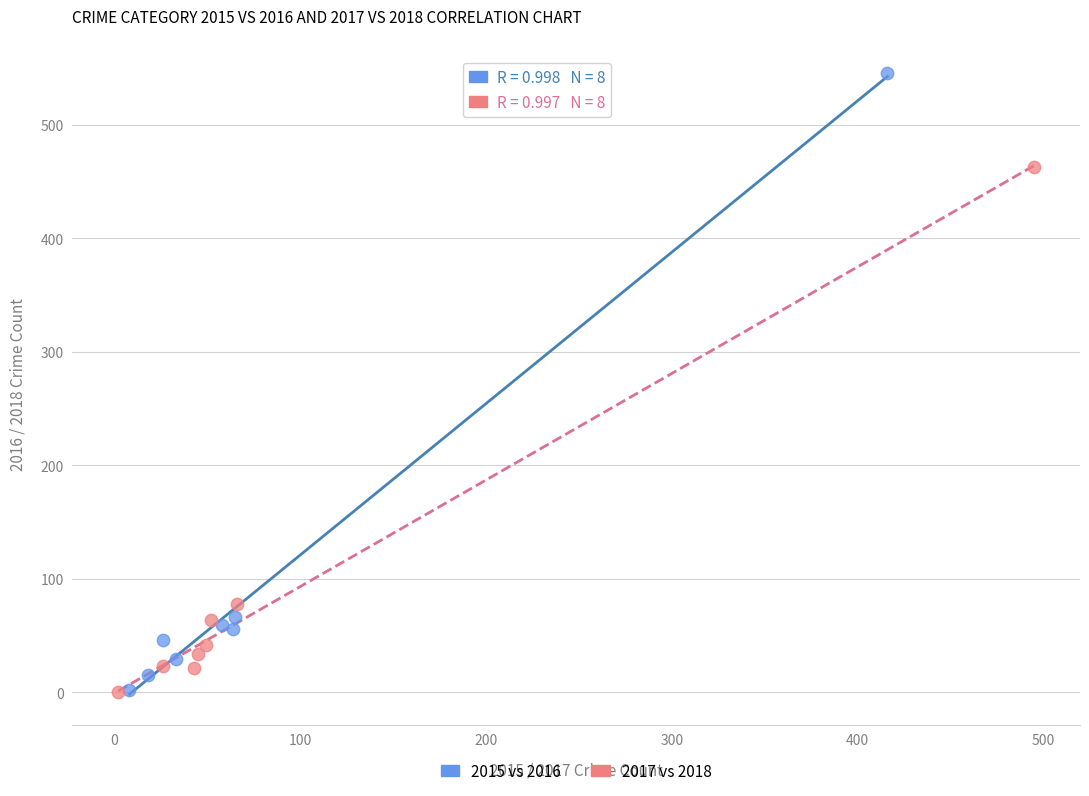

Which series reaches the maximum Y coordinate?

2015 vs 2016